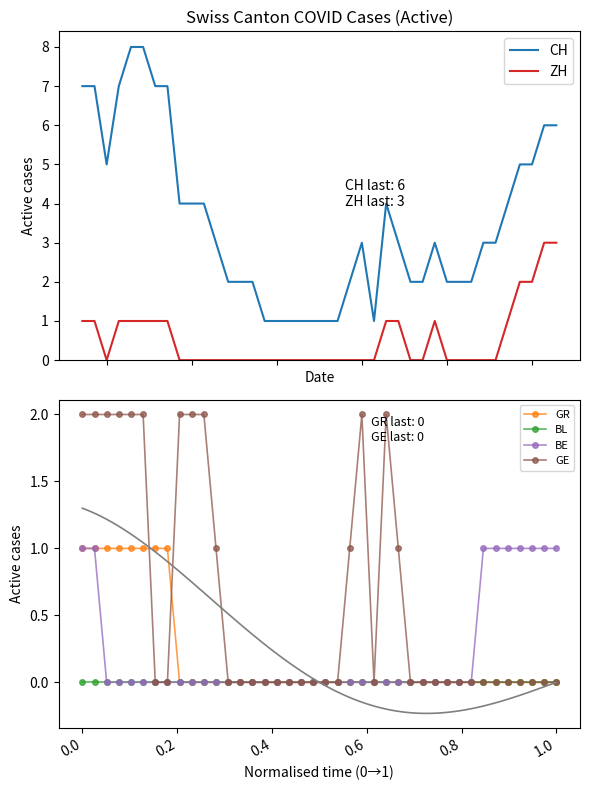

True or false: GE has more than 1 interior local peaks.

True